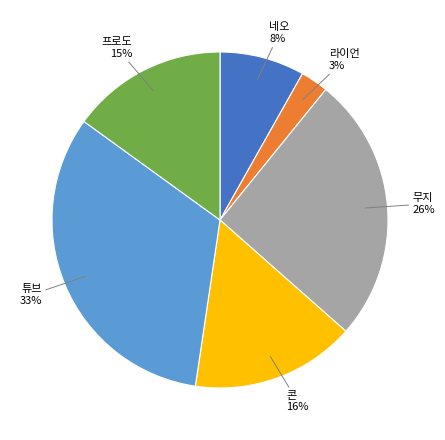

To the nearest percent, what is the average slice percentage?

17%